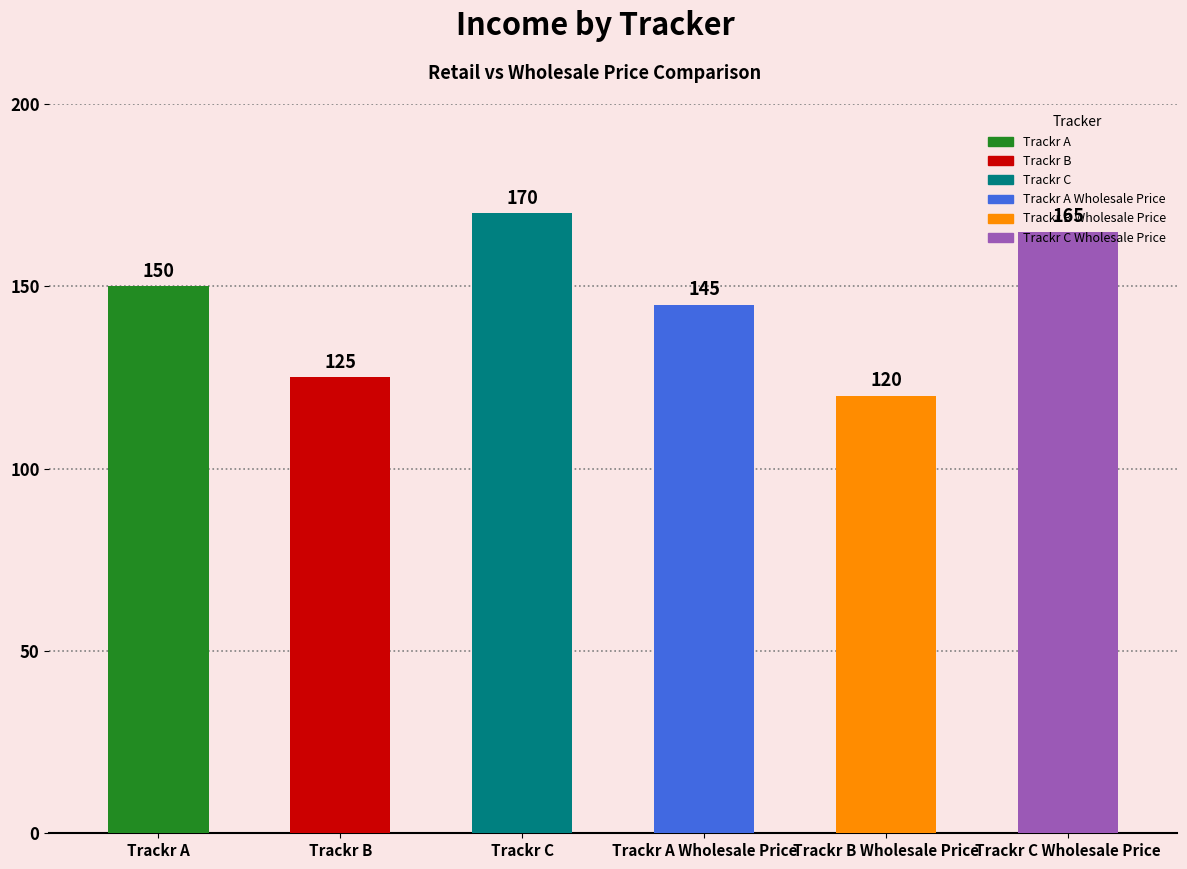

What is the label of the 2nd bar from the left?

Trackr B